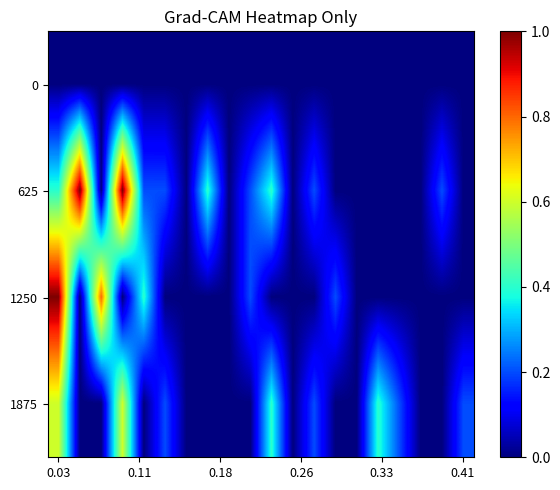

What is the maximum value shown in the chart?

1.0